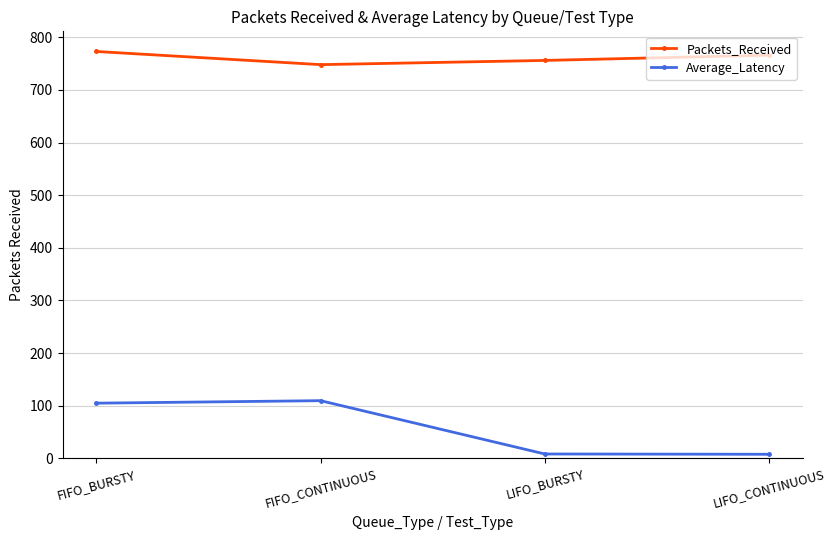

What is the average value of the Average_Latency series?

57.8